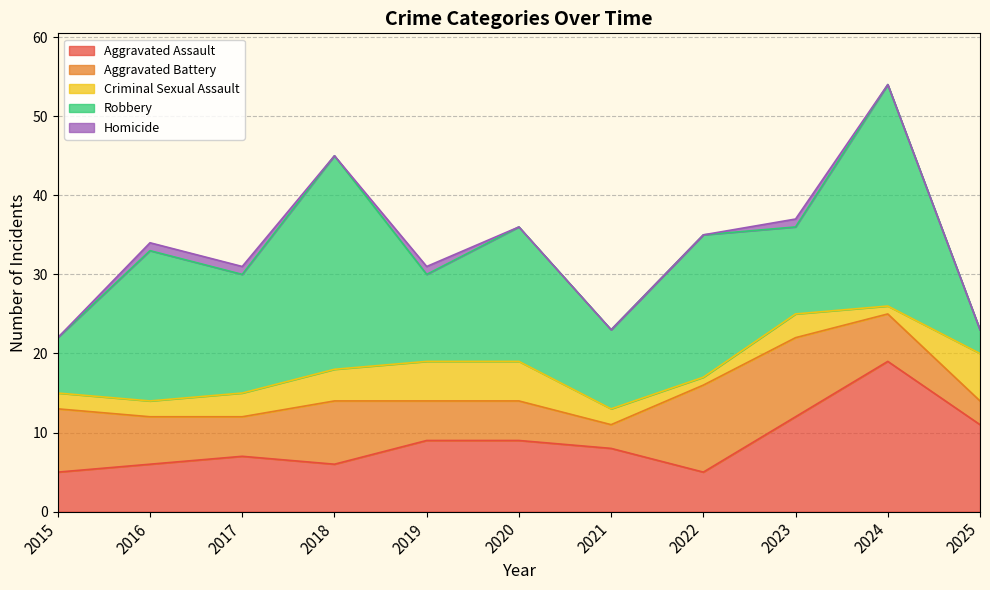

True or false: Criminal Sexual Assault and Homicide cross at least once.

False